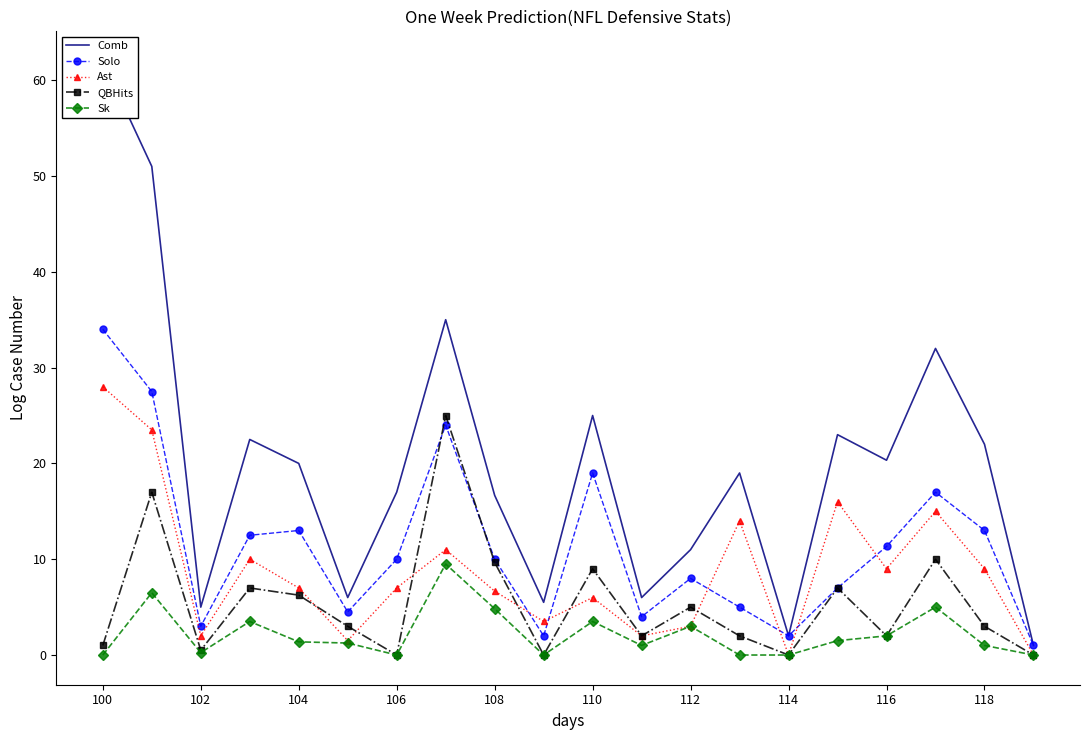

How many interior local valleys does the Comb series have?

6